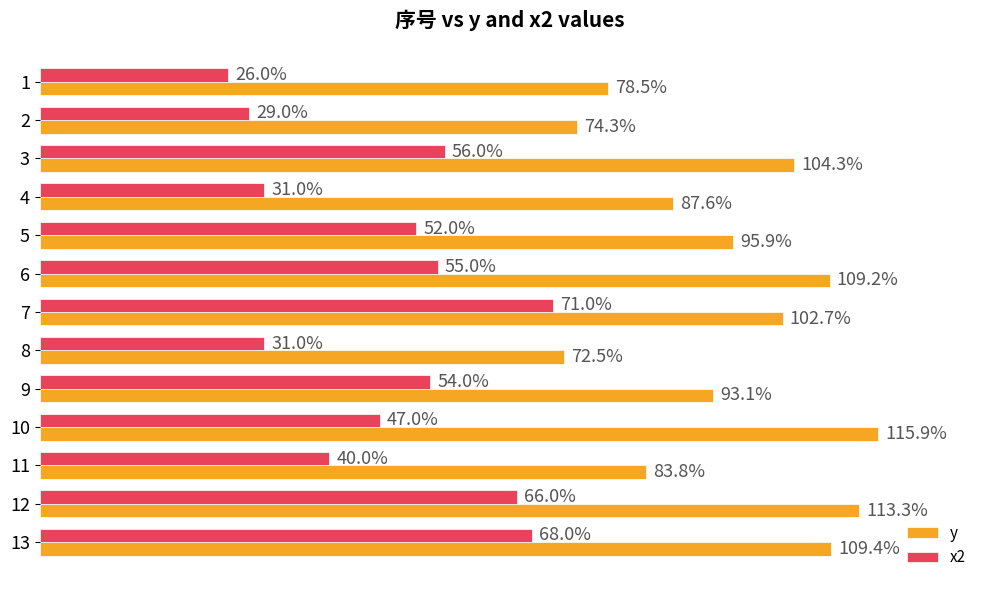

Rank the series by their maximum value, from highest to lowest.

y, x2